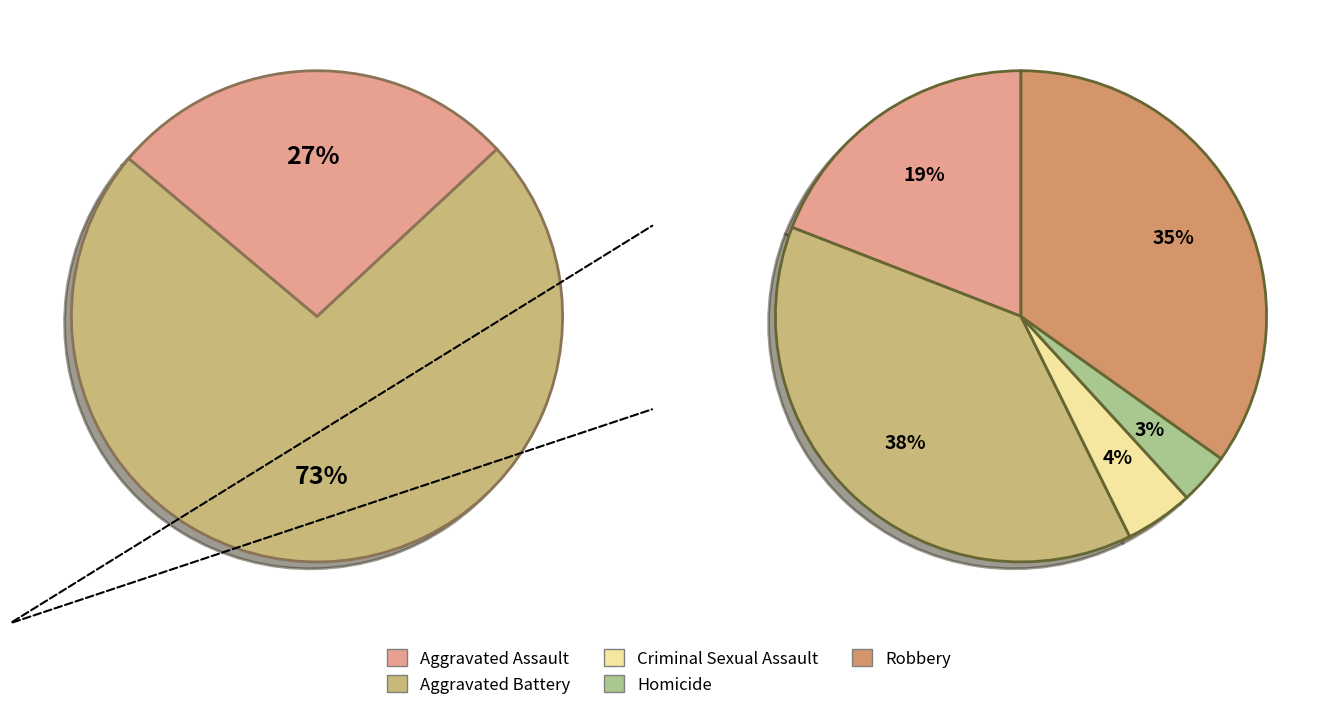

Count the number of slices in the pie.

5